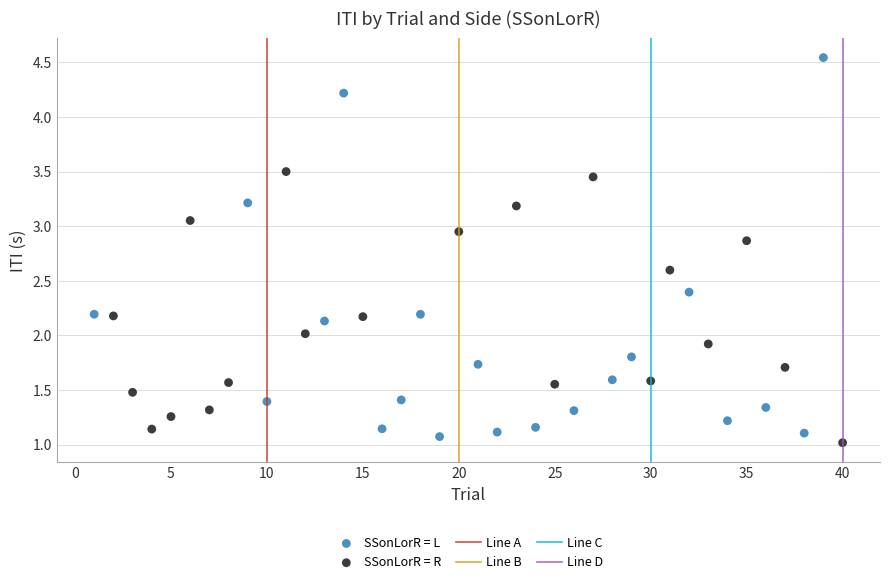

Which series has the widest spread of Y values?

SSonLorR = L